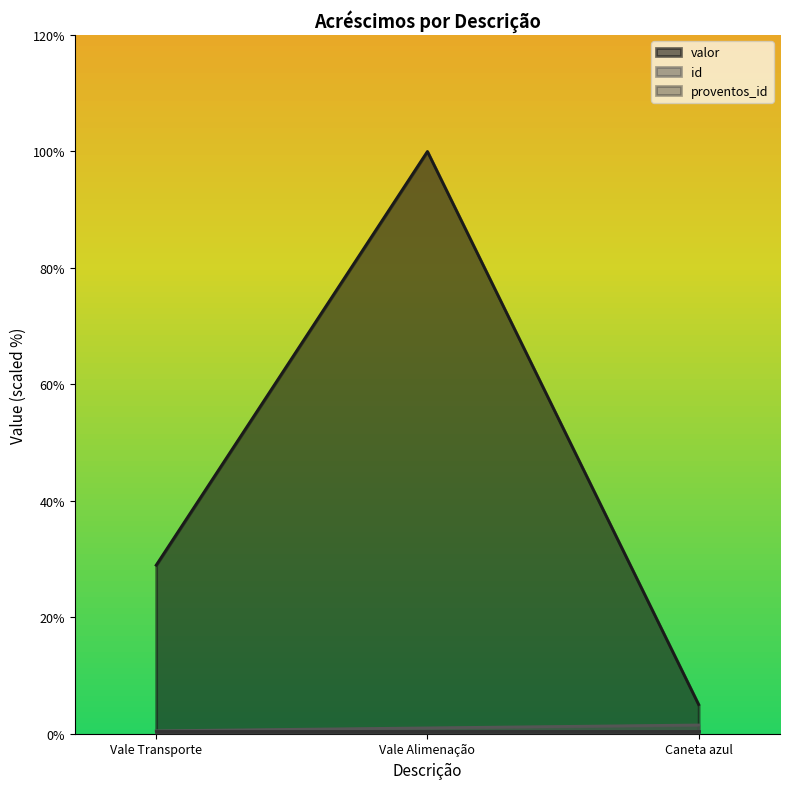

How many data points in id are less than 1?

1